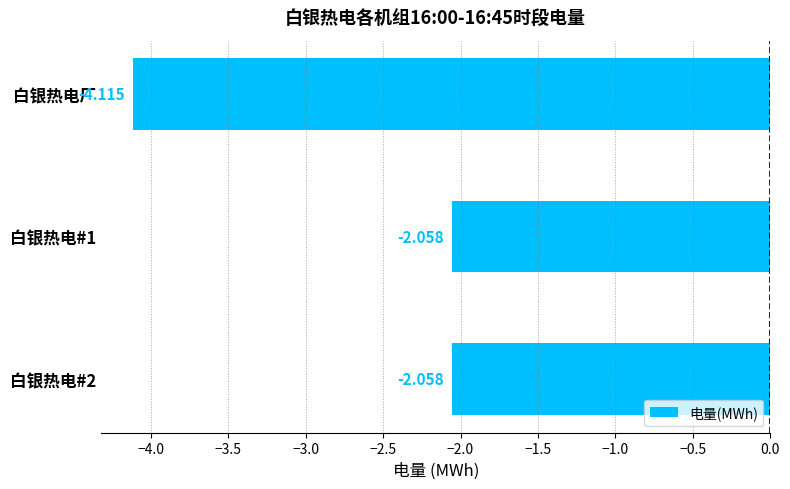

Which label corresponds to the smallest value in the chart?

白银热电厂